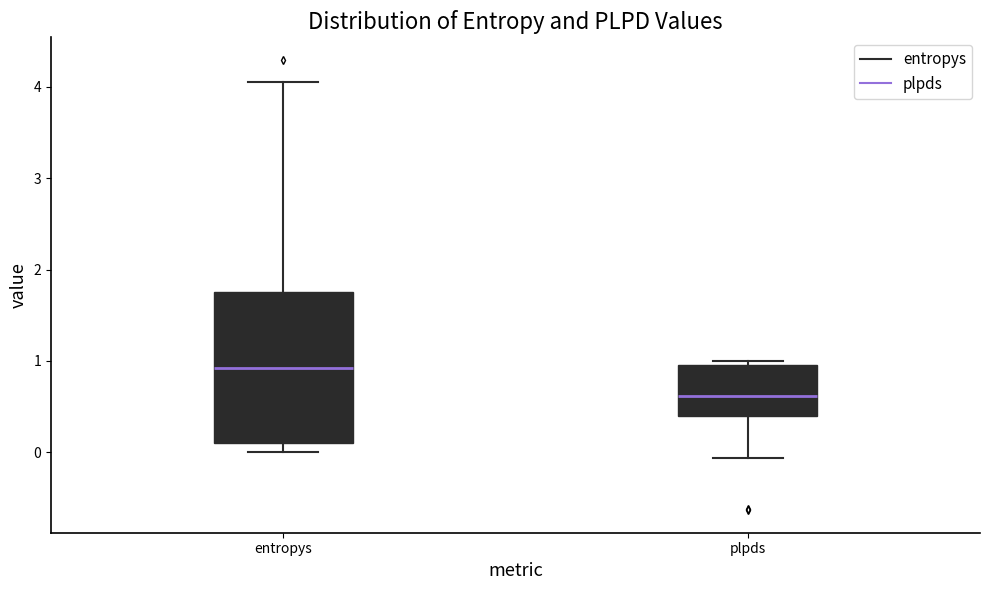

Which box is the tallest, from its lower edge to its upper edge?

entropys